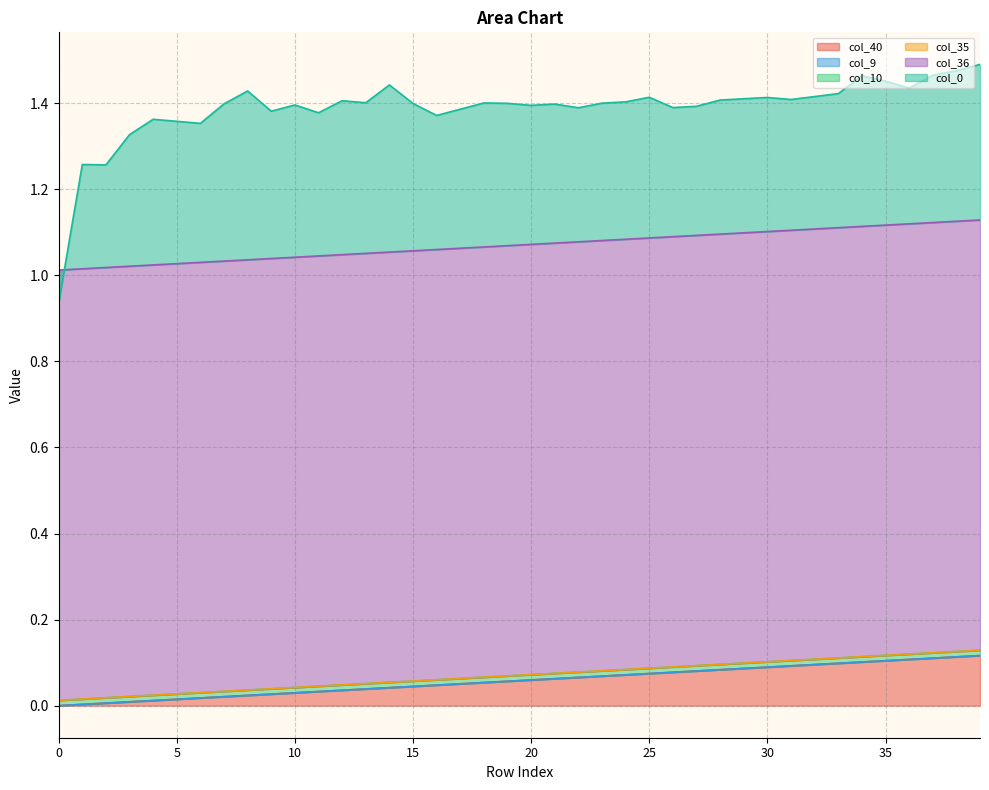

Which has a higher value, 24 or 38?

38